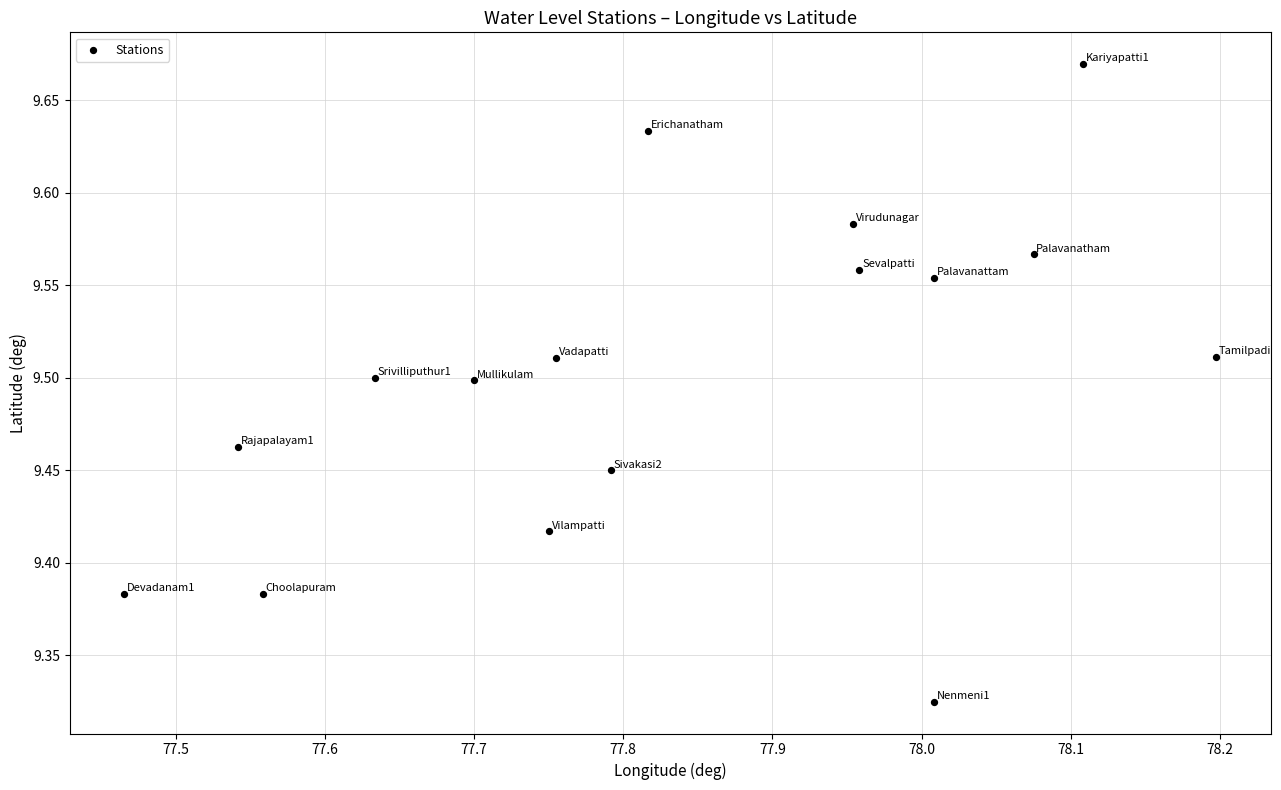

What is the range of Y values (max minus min)?

0.3